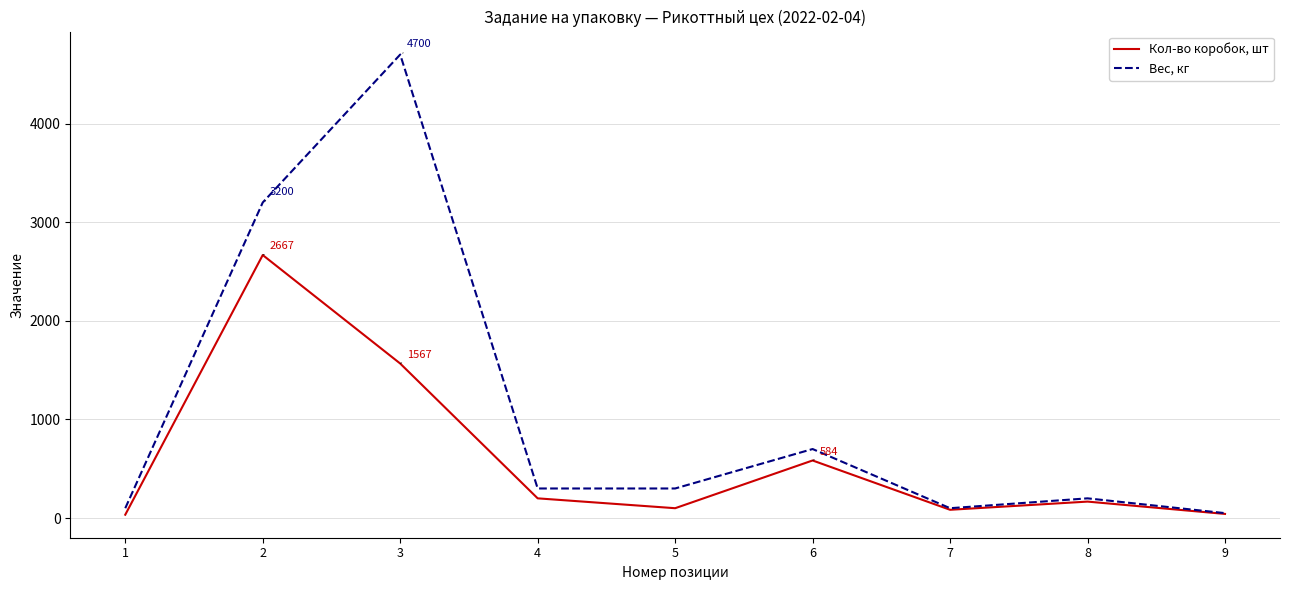

Does the chart display data point markers on the line(s)?

No